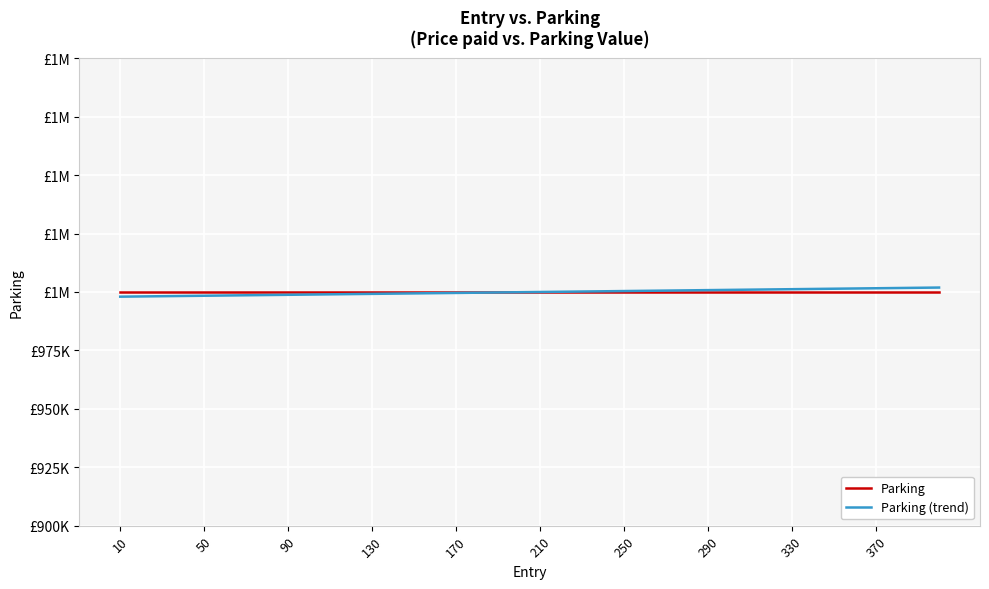

What is the difference between the maximum and minimum values in the Parking (trend) series?

3900.0